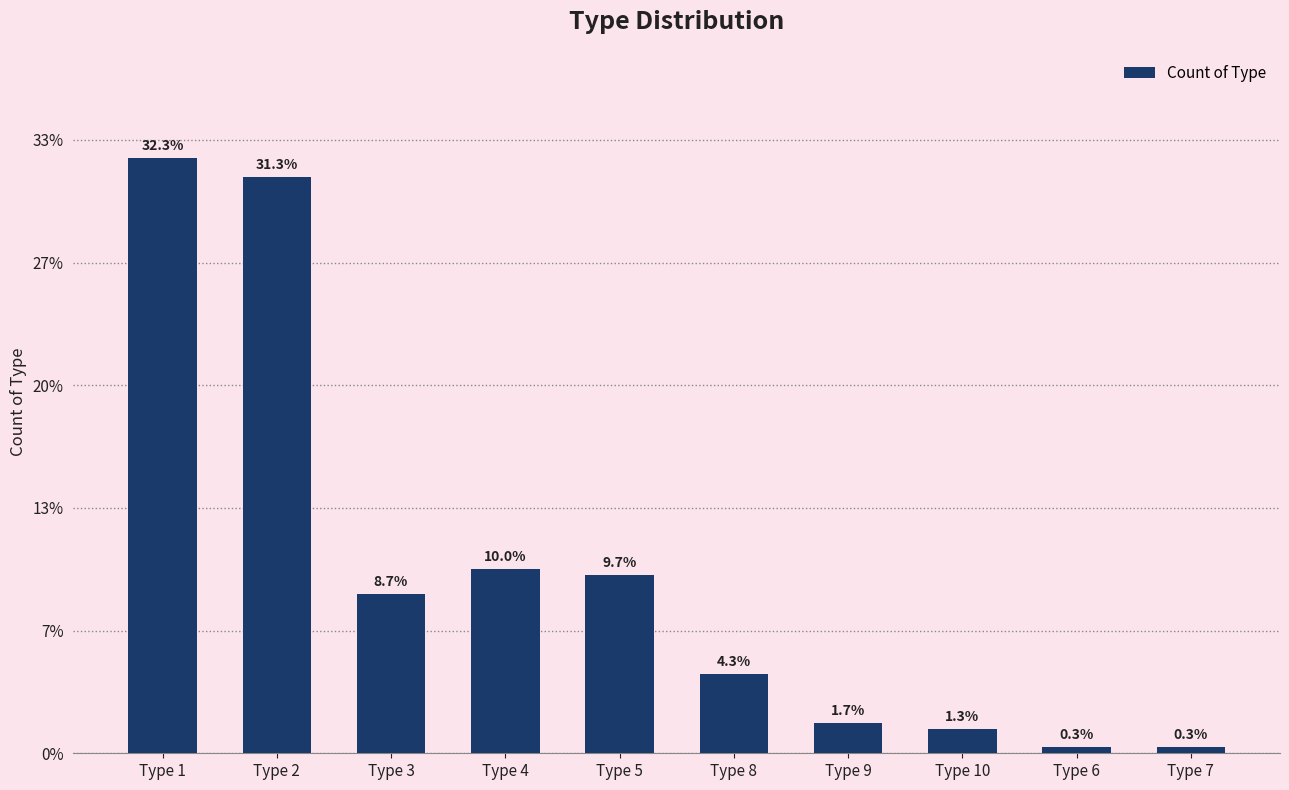

Are the bars horizontal?

No